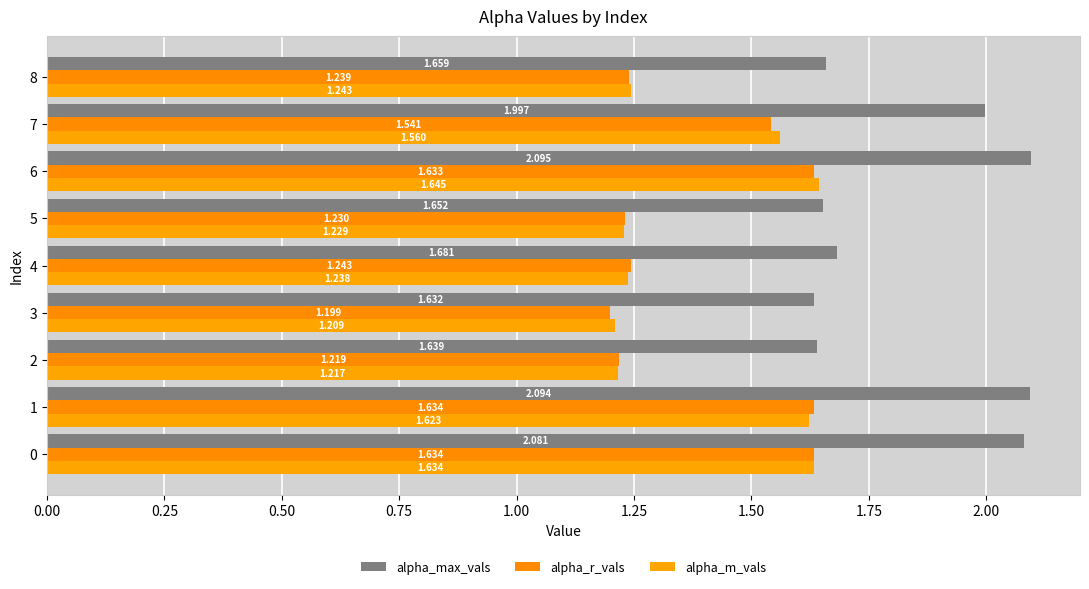

How many data points does each series have?

9